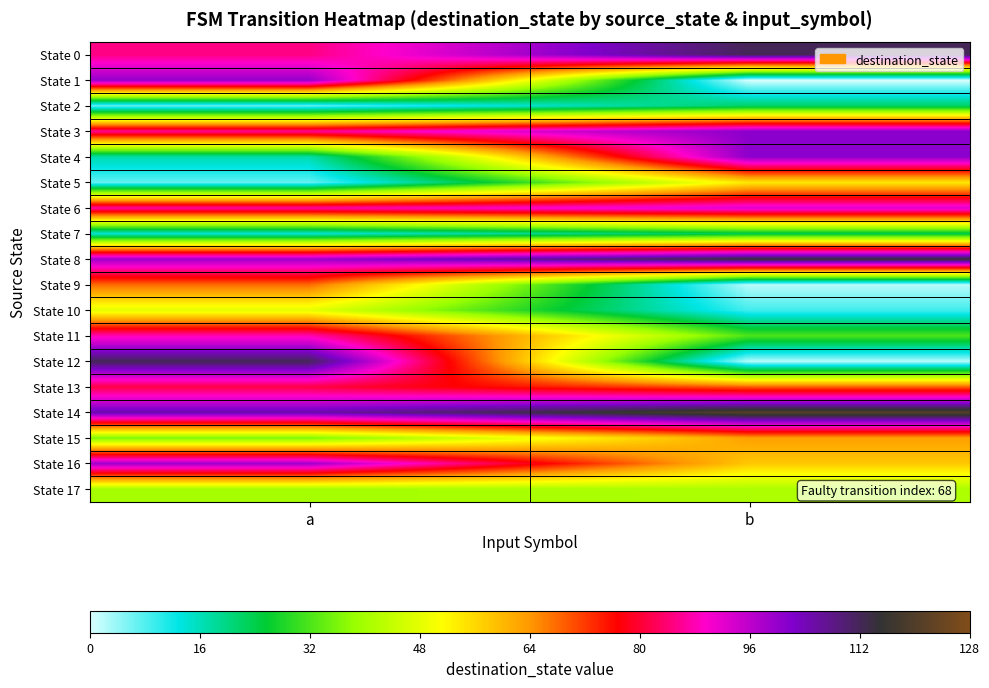

What is the total value across all series at b?

1019